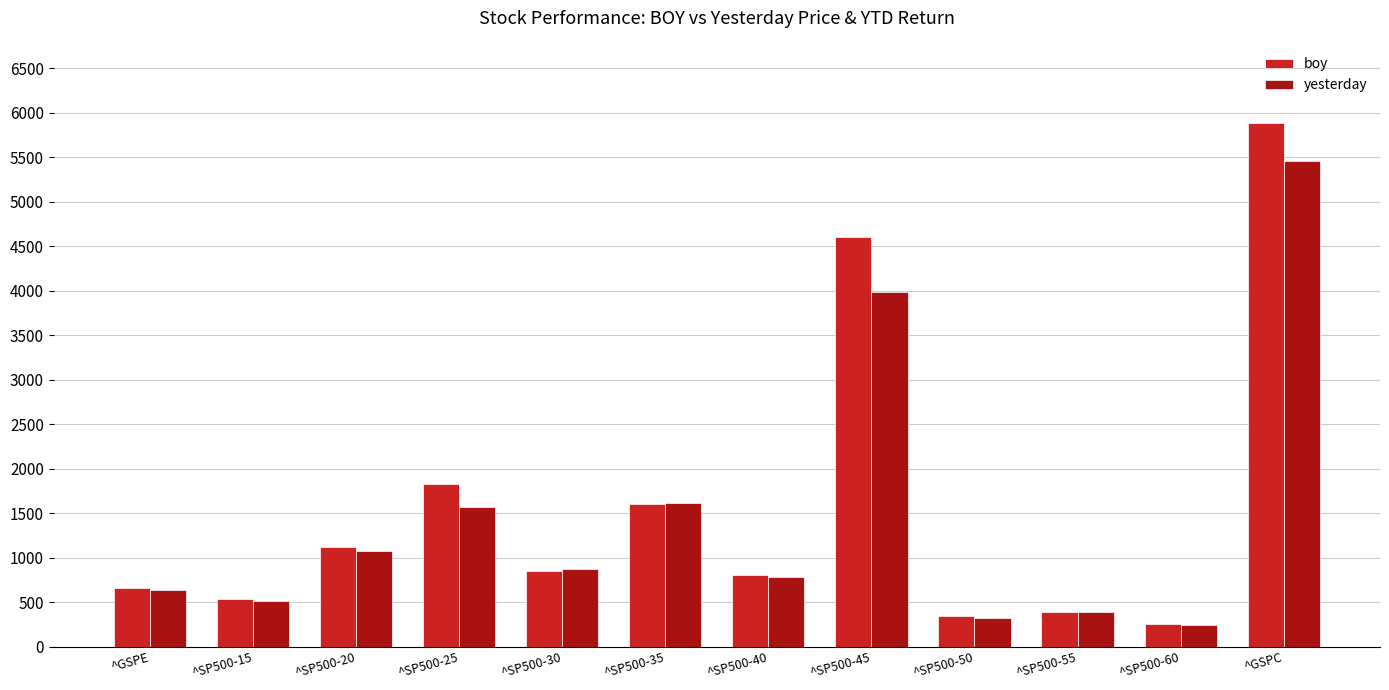

What is the sum of the boy values at ^SP500-45 and ^GSPC?

10491.1